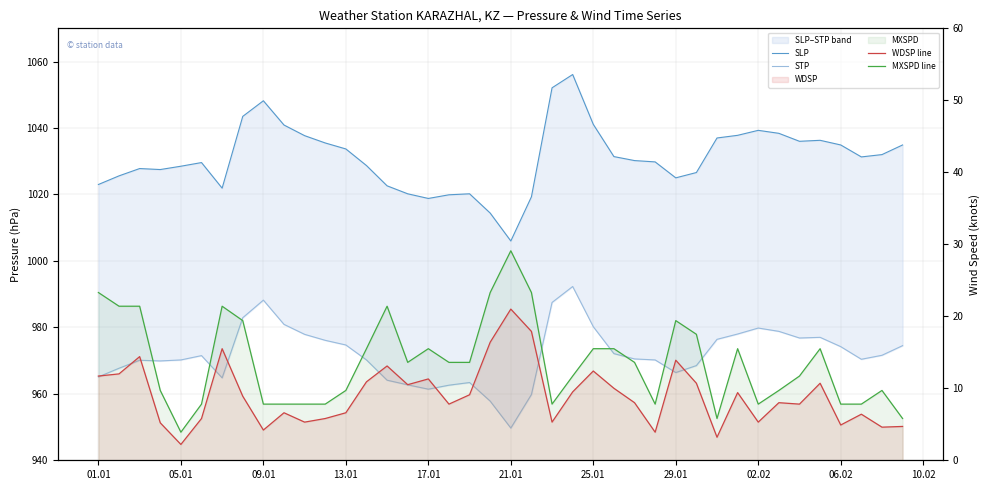

Which series has the widest spread of values?

SLP